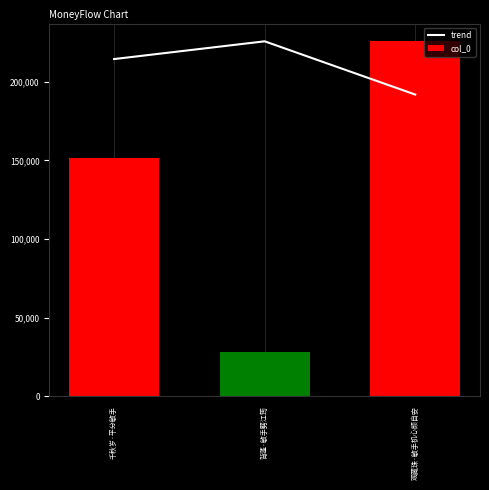

Which series has the widest spread of values?

col_0